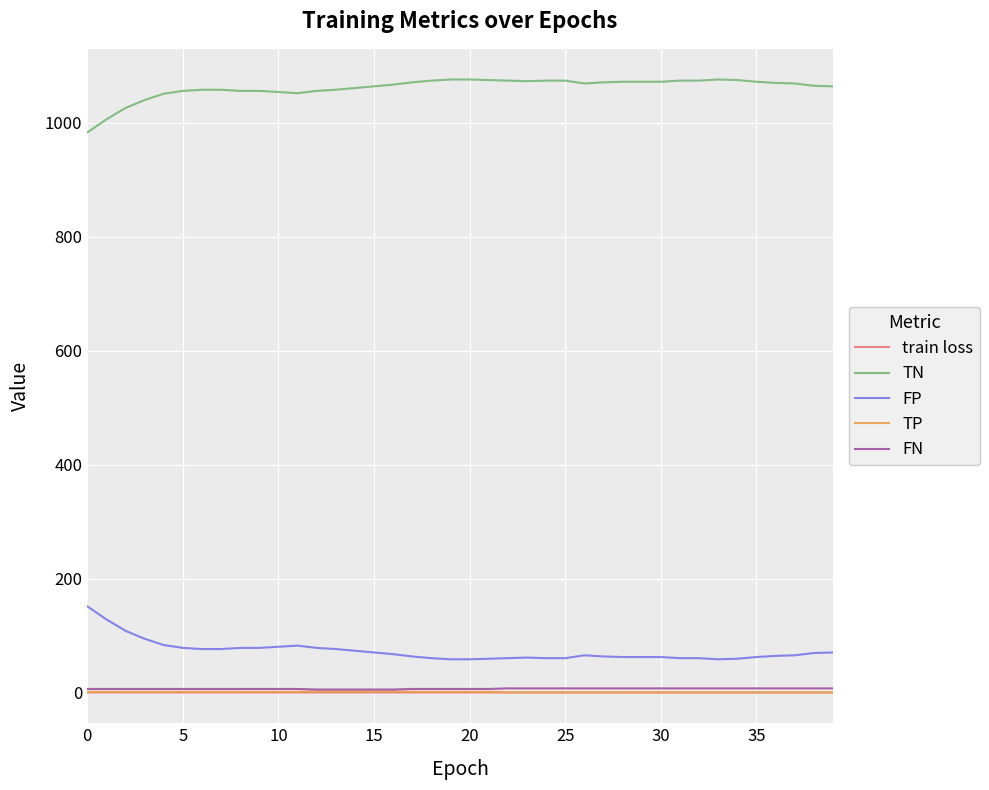

Which series has the largest total across all categories?

TN